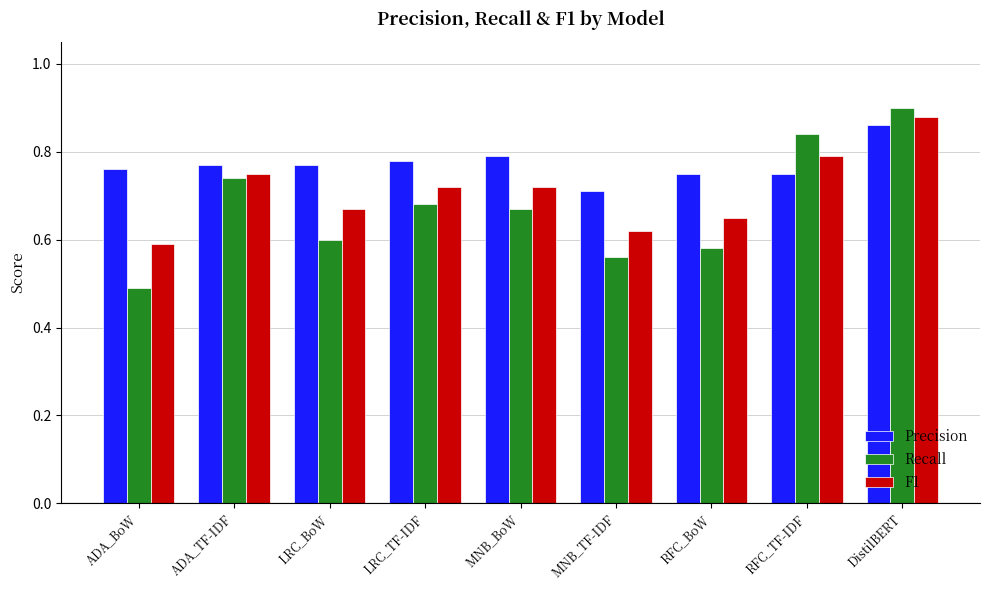

What are all the series names shown in the legend?

Precision, Recall, F1